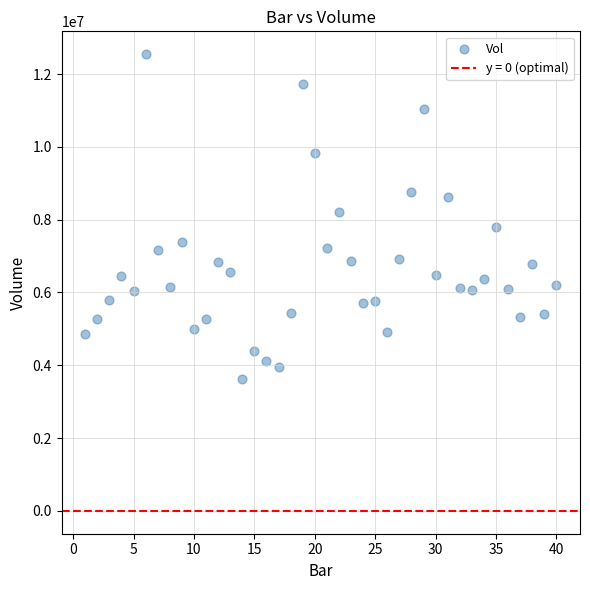

What is the range of X values (max minus min)?

39